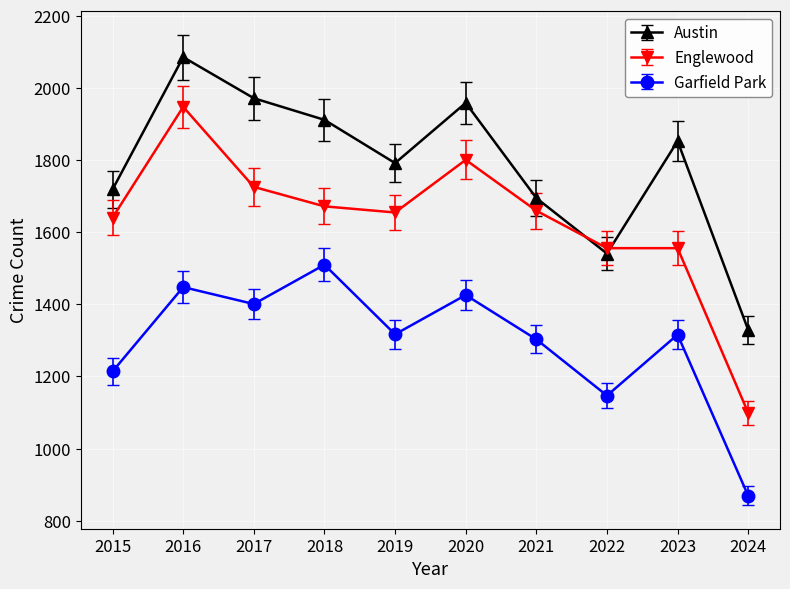

True or false: Garfield Park and Englewood cross at least once.

False